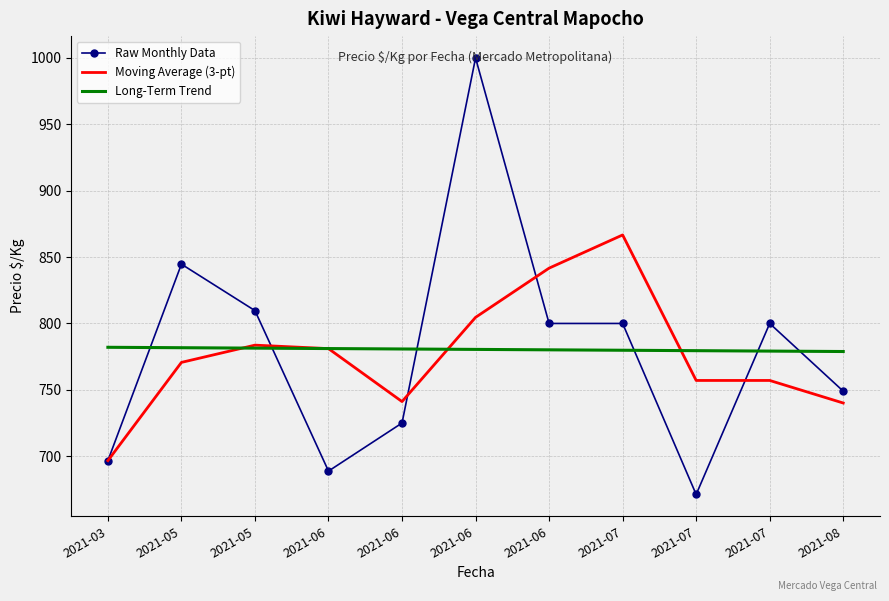

What is the difference between the Moving Average (3-pt) values at 2021-07 and 2021-08?

126.6